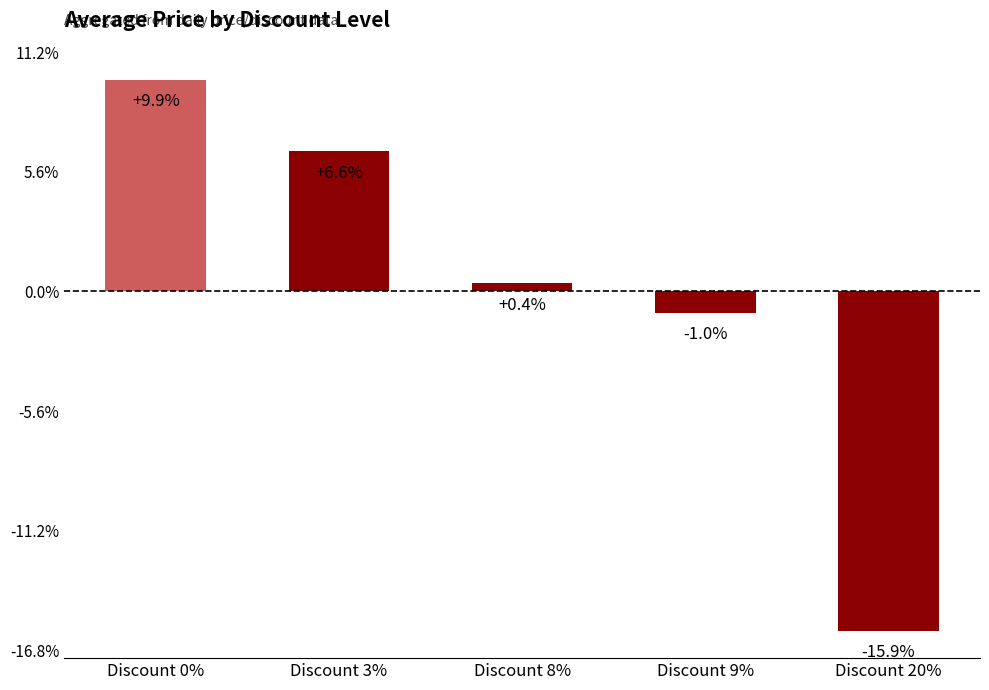

Are the bars horizontal?

No